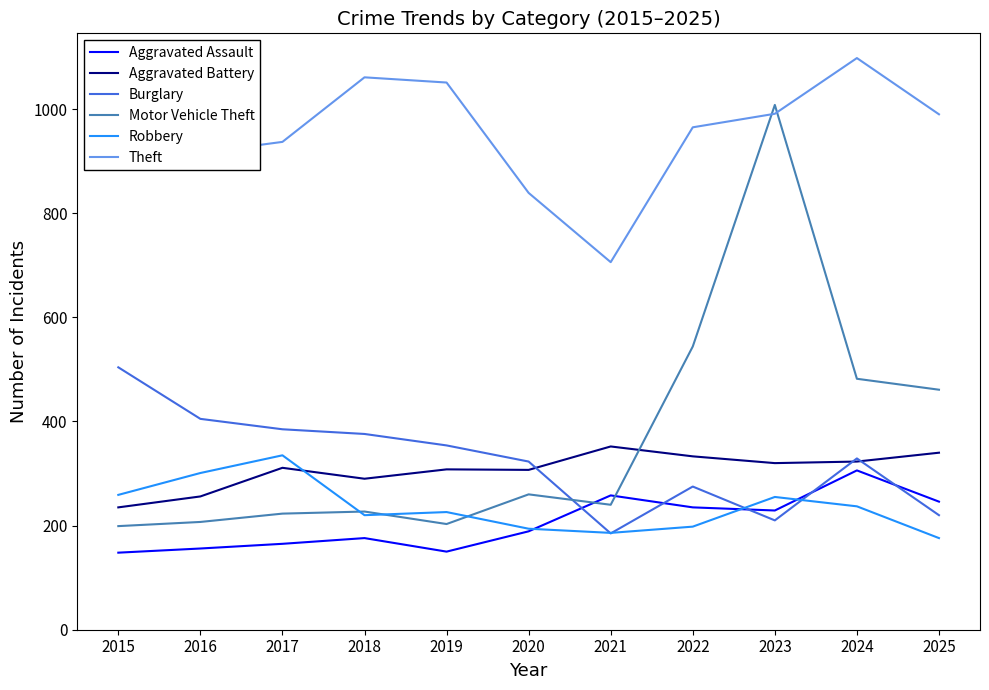

Is it true that Aggravated Assault equals 131 at 2023?

False